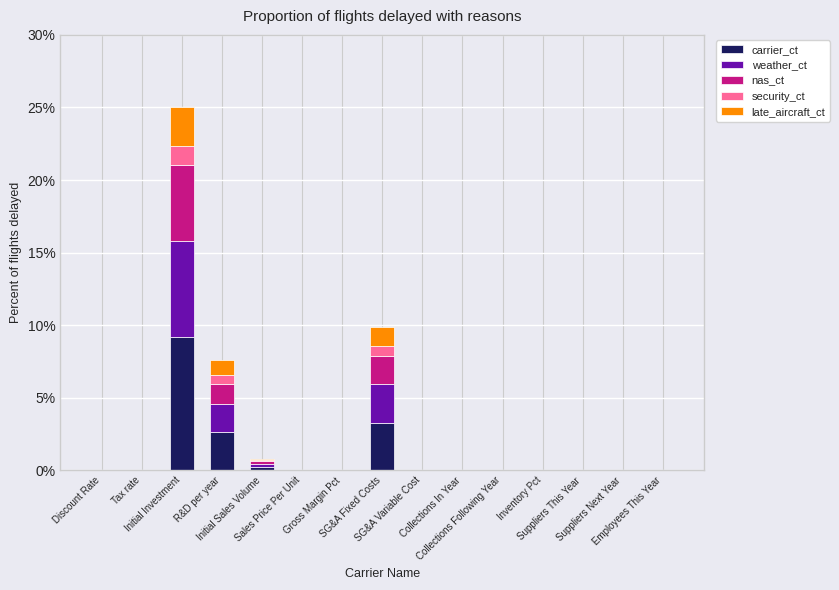

Are the bars grouped side by side (vs. stacked)?

No